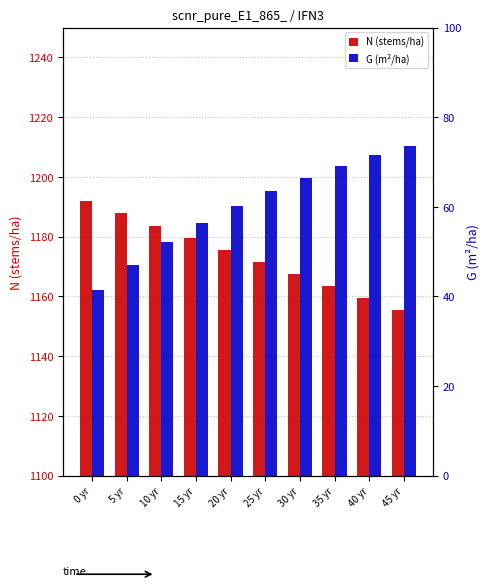

What is the average value of the G (m²/ha) series?

60.1